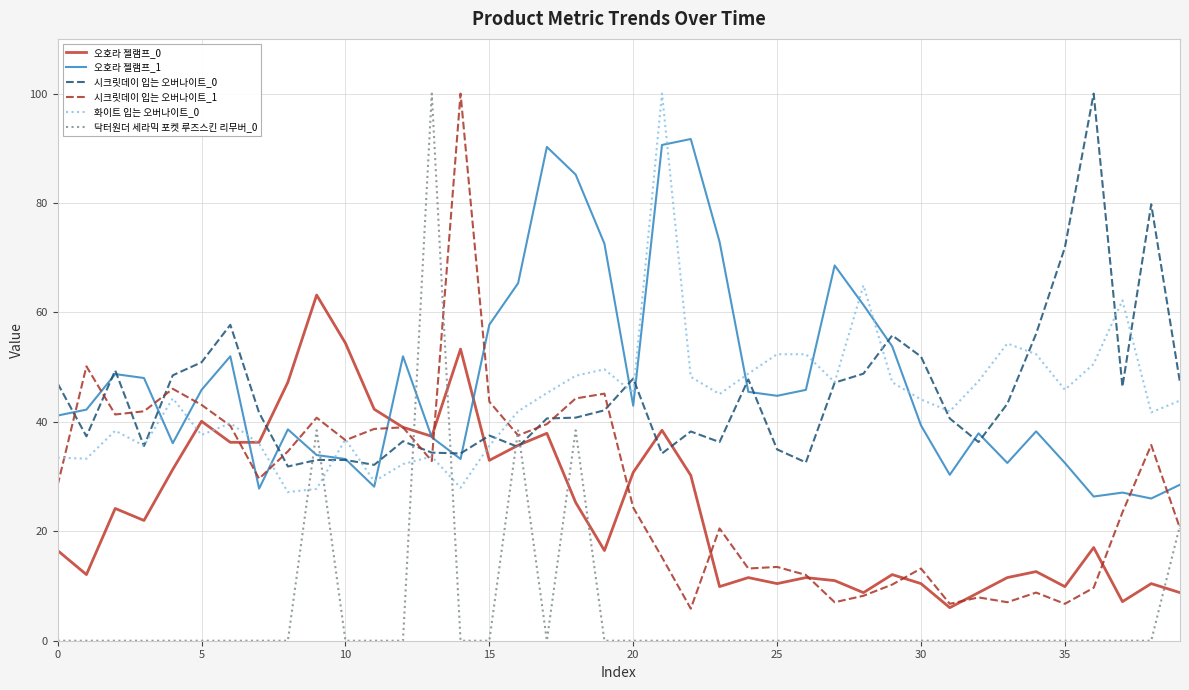

What is the maximum value shown in the chart?

100.0